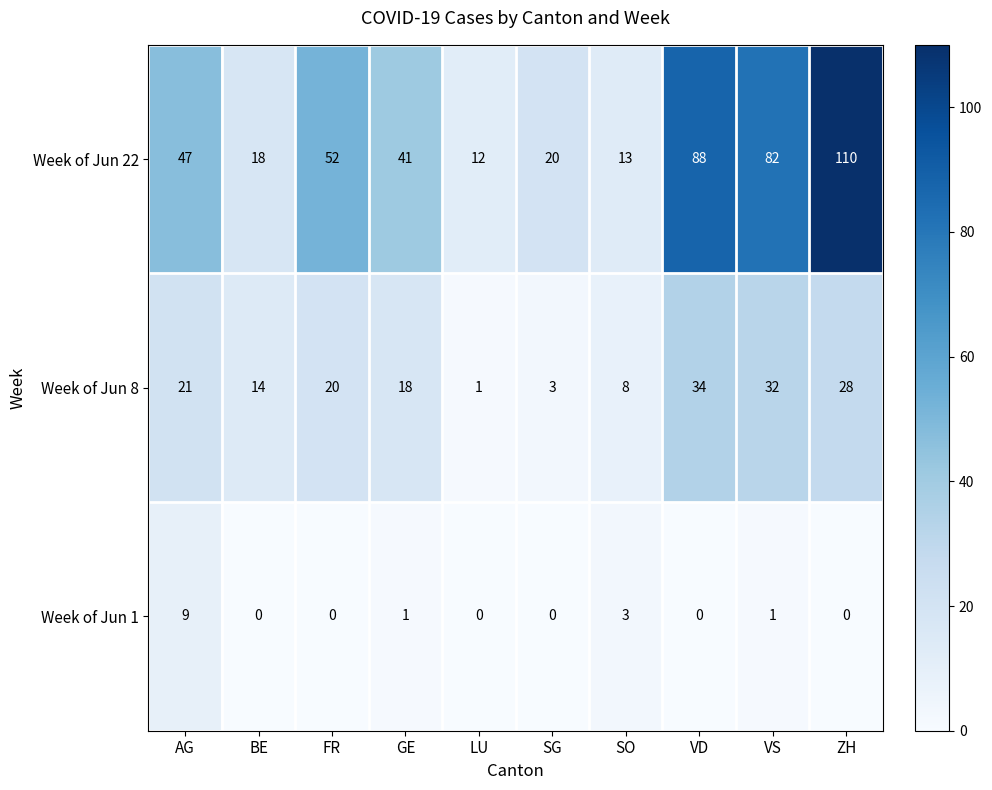

At which category is the sum across all series the highest?

ZH